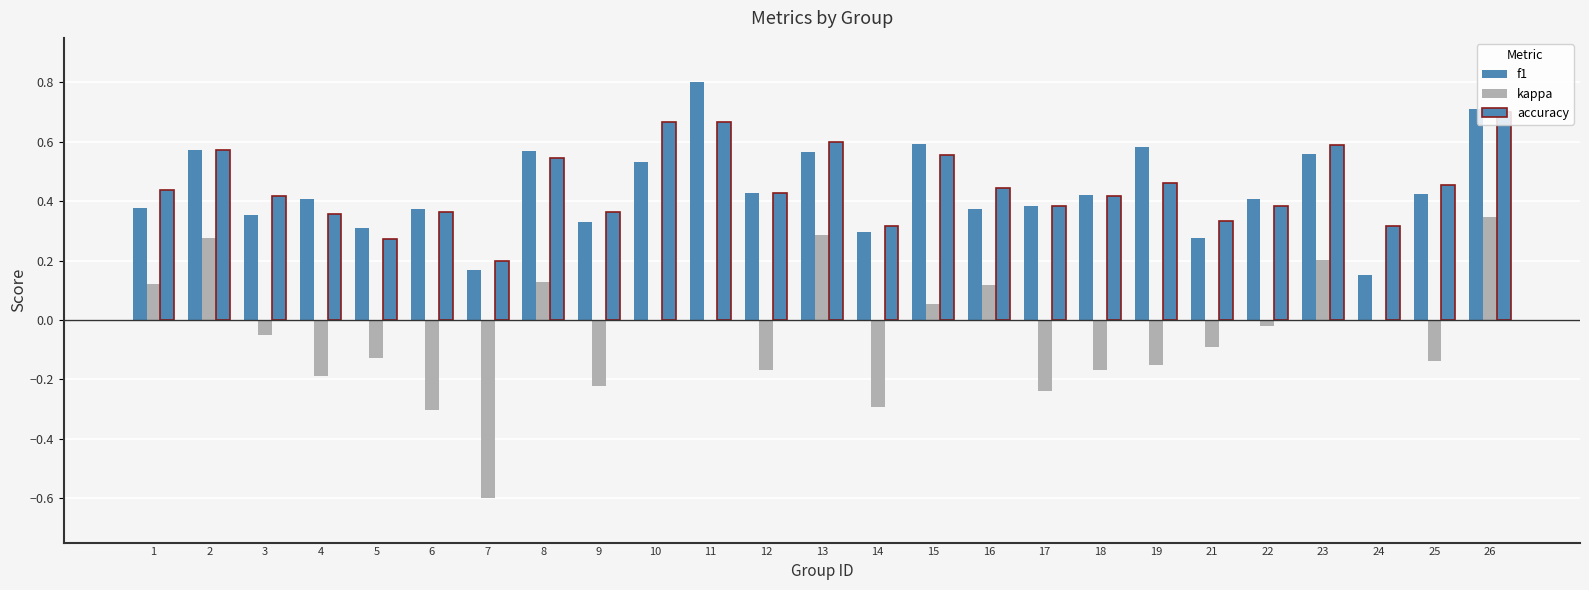

What is the highest value of the f1 series?

0.8